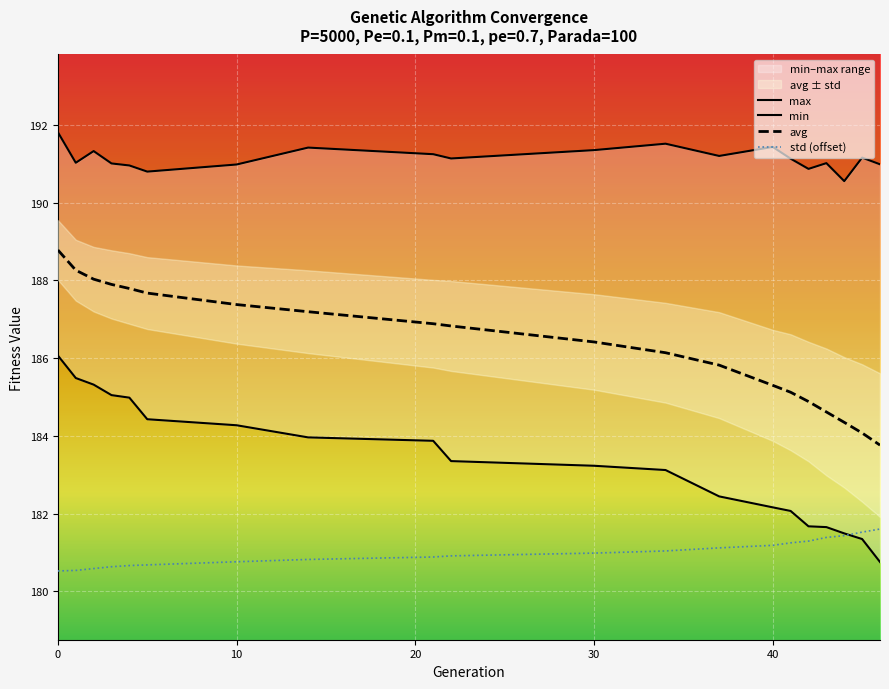

What is the total value across all series at 1?

745.3